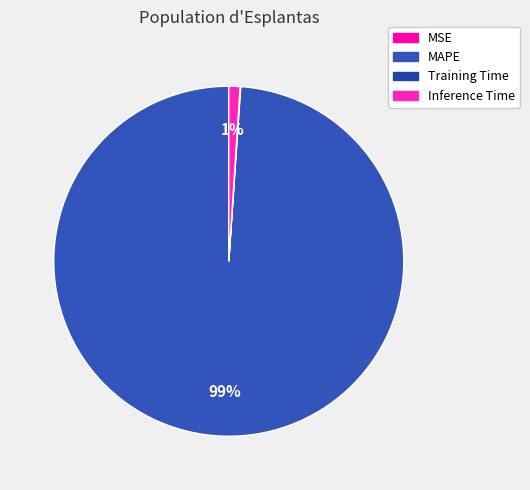

Is the sum of MAPE and Inference Time greater than half?

Yes